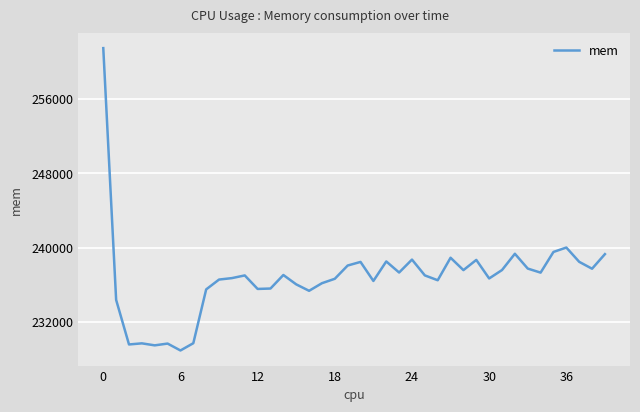

What is the smallest value displayed?

228929